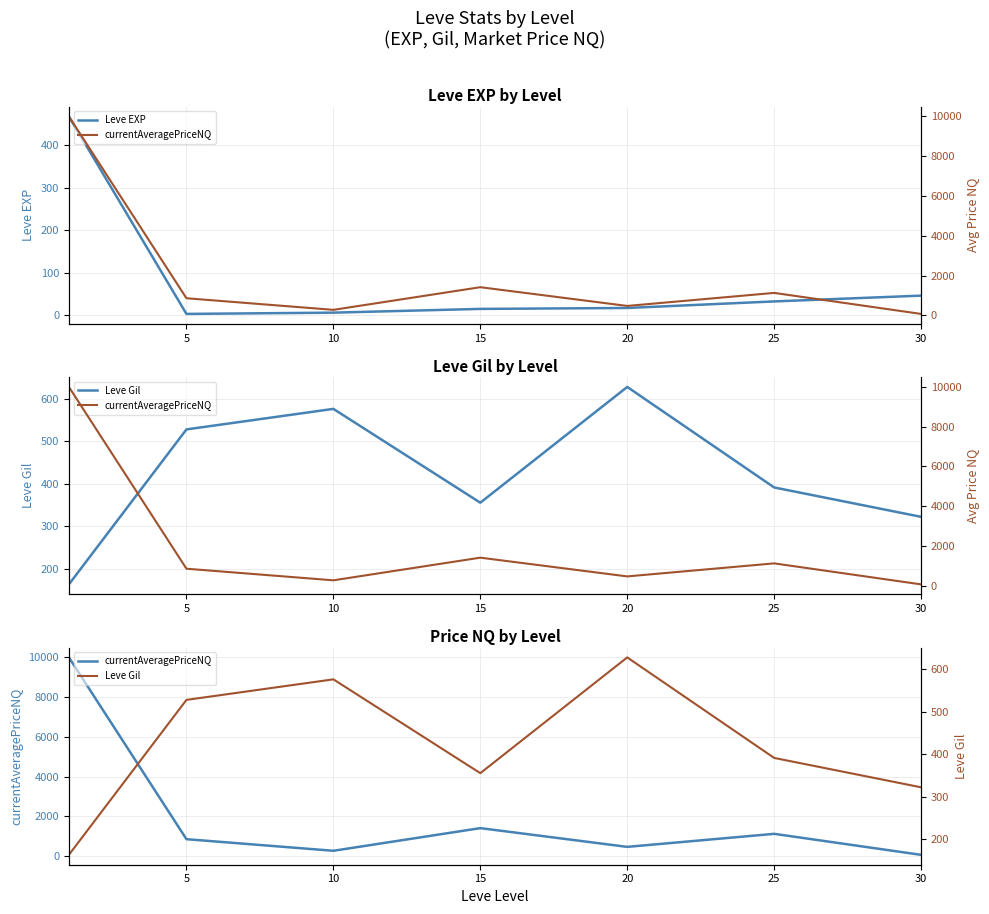

Reading left to right, transcribe all the data shown in this chart.

Leve EXP: 468.5	2.3	5.3	14.2	16.3	31.8	45.5
Leve Gil: 163.5	528.3	576.7	355.8	628.3	391.7	322.5
currentAveragePriceNQ: 10000.0	856.3	272.8	1412.2	469.5	1125.2	68.2